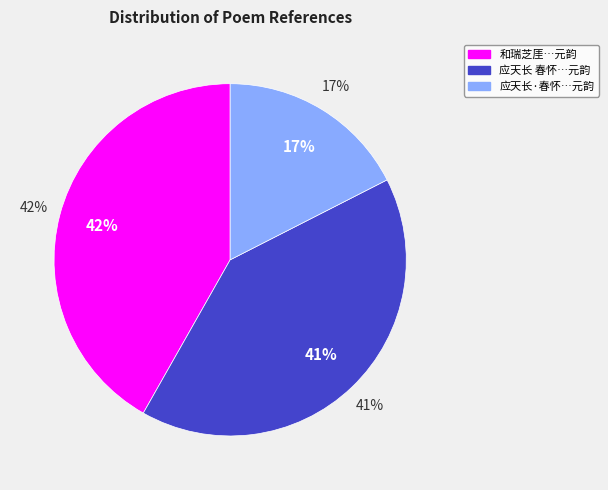

How many segments does this pie chart have?

3